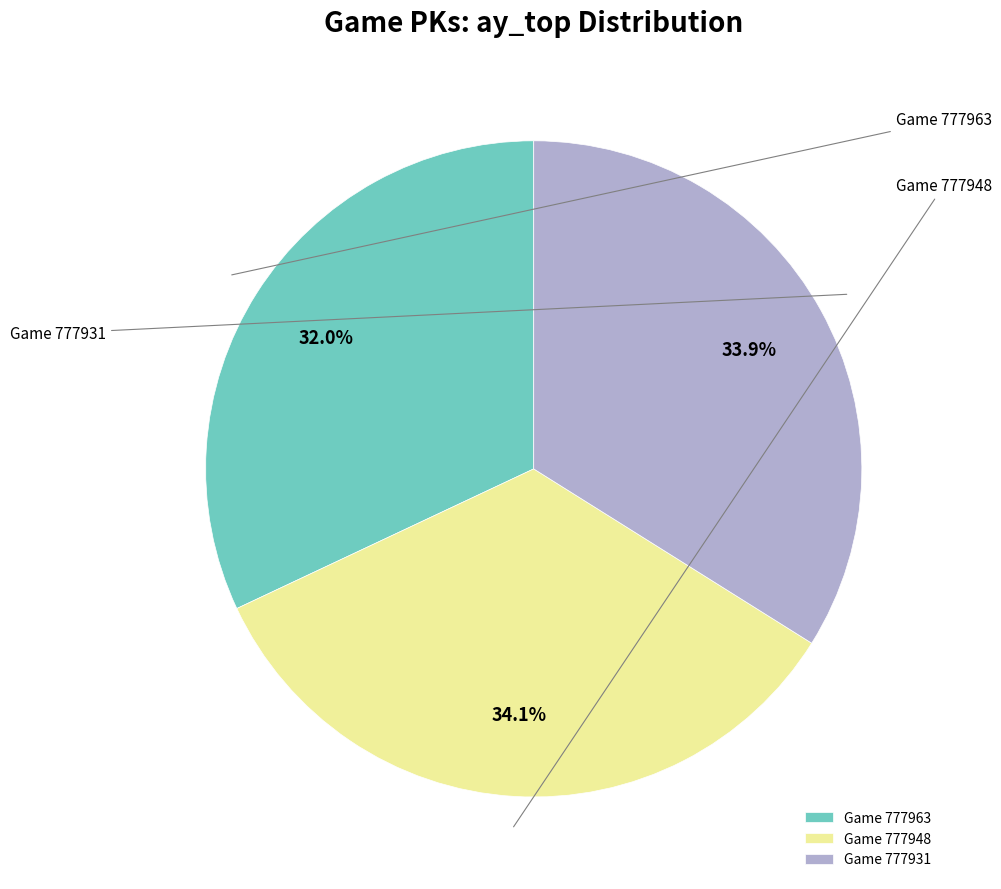

Which category has the biggest portion of the pie?

777948